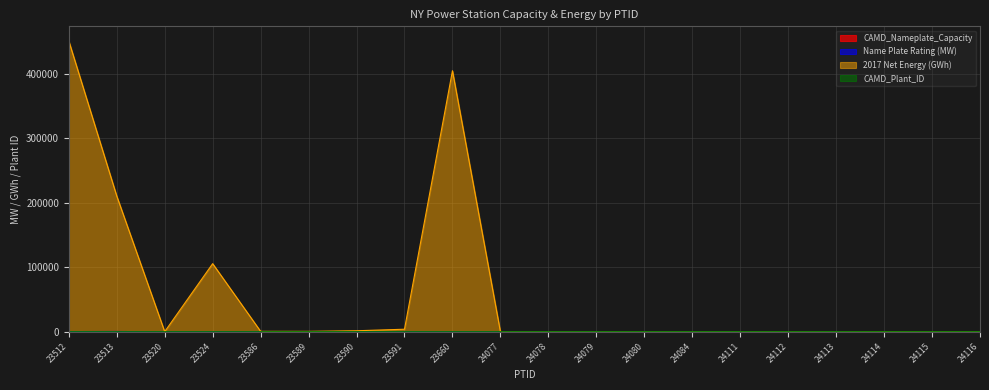

List the labels in order of Name Plate Rating (MW) value, smallest first.

23520, 24077, 24078, 24079, 24080, 24084, 24111, 24112, 24113, 24114, 24115, 24116, 23586, 23589, 23590, 23660, 23524, 23591, 23512, 23513